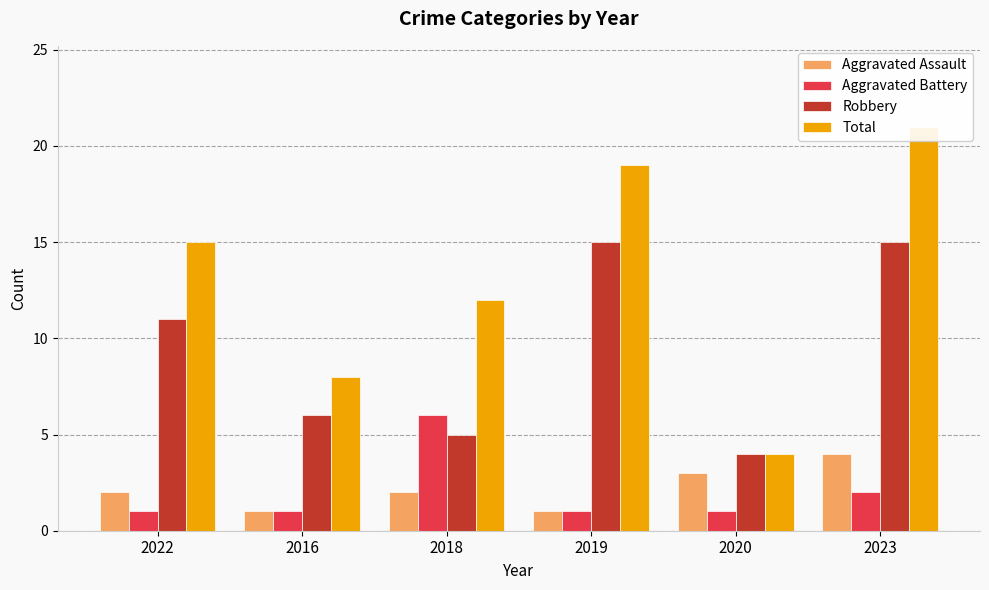

How many data points in Aggravated Assault are less than 2?

2